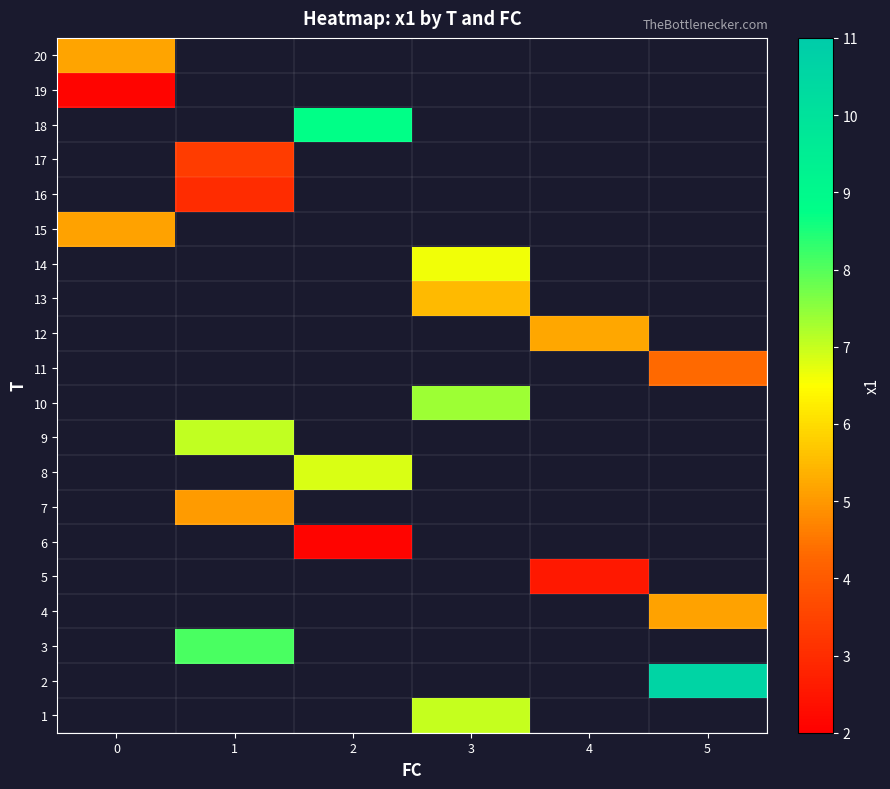

What is the smallest value displayed?

2.1